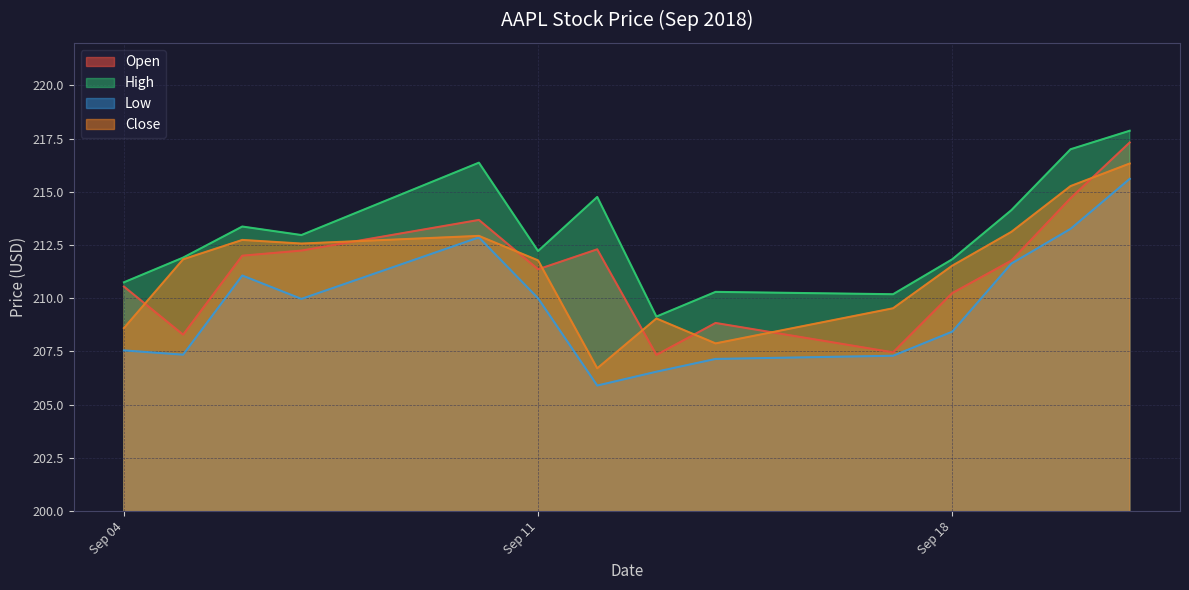

What are all the series names shown in the legend?

Open, High, Low, Close